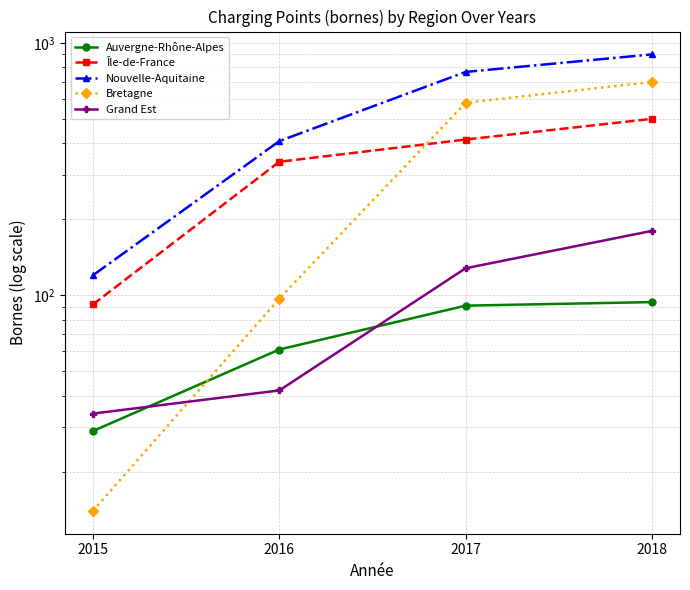

What is the average value of the Grand Est series?

96